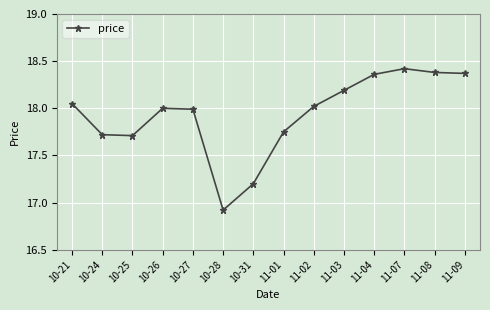

True or false: the data has more than 0 interior local peaks.

True